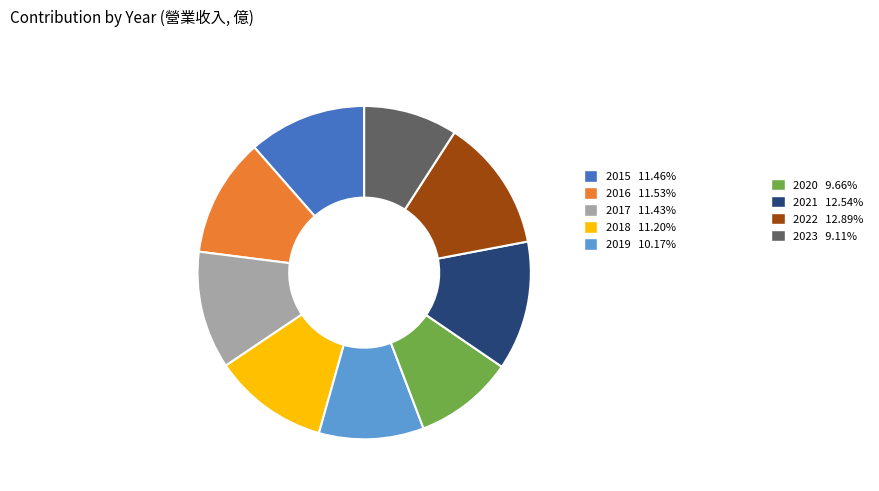

Does any single category account for the majority?

No